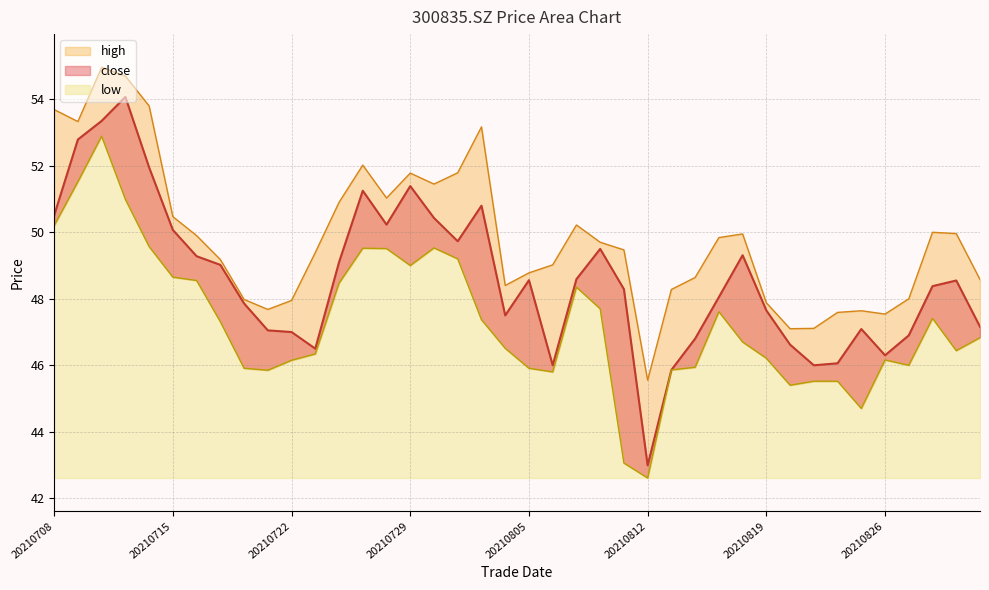

At how many categories does at least one series exceed 53?

6